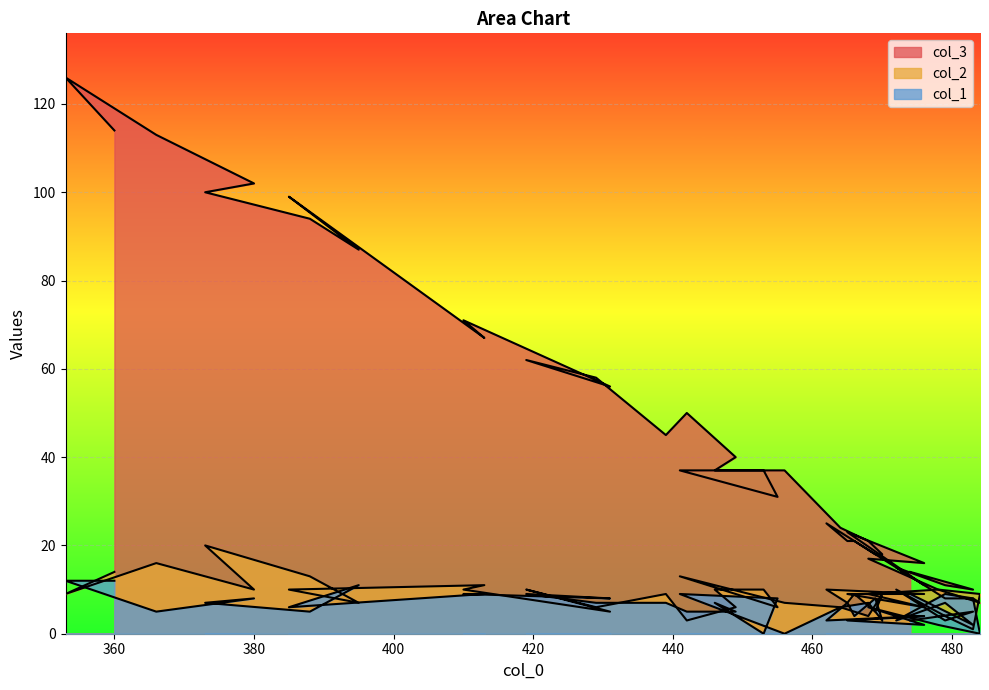

Which series ends up on top after the final intersection of col_3 and col_1?

col_1